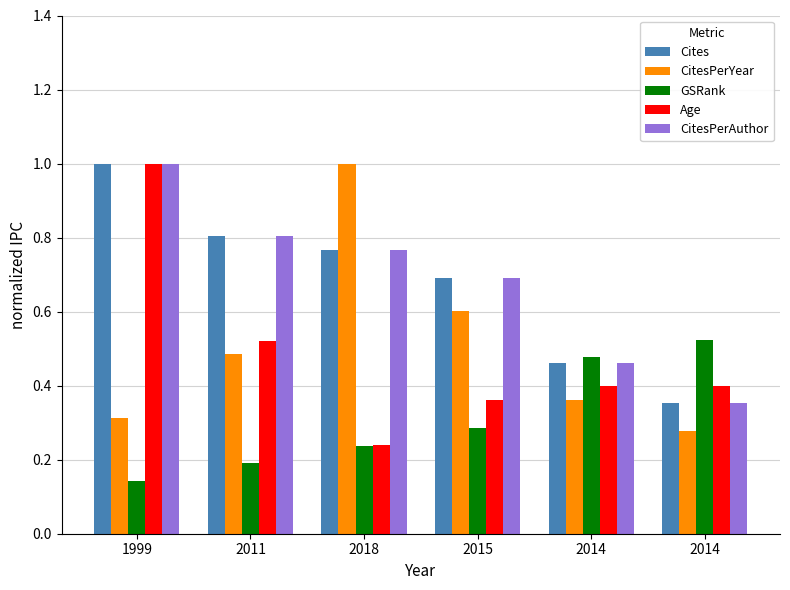

Are the bars grouped side by side (vs. stacked)?

Yes